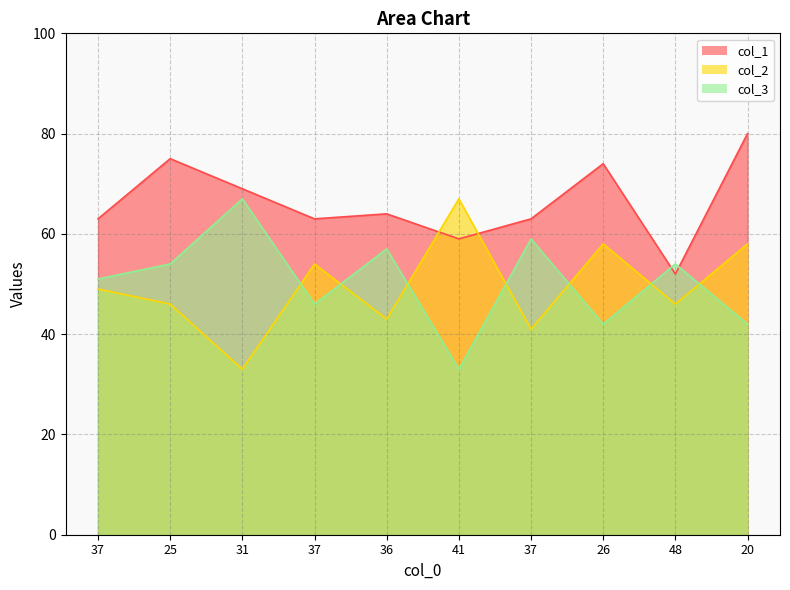

What is the difference between the second highest and minimum values in the col_1 series?

23